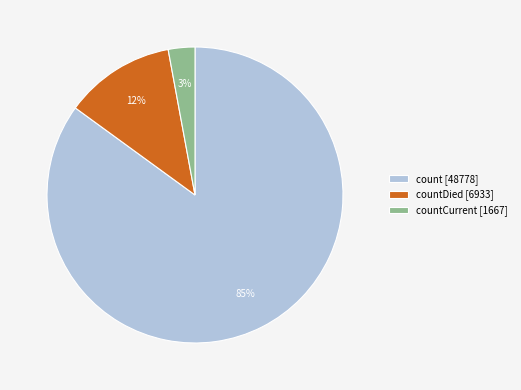

True or false: countDied [6933] accounts for 22% of the total.

False